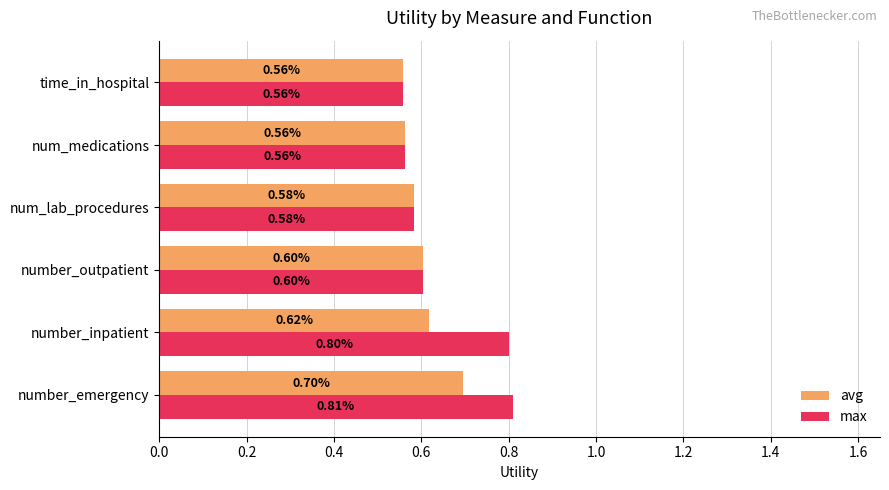

At which label does avg reach its peak?

number_emergency